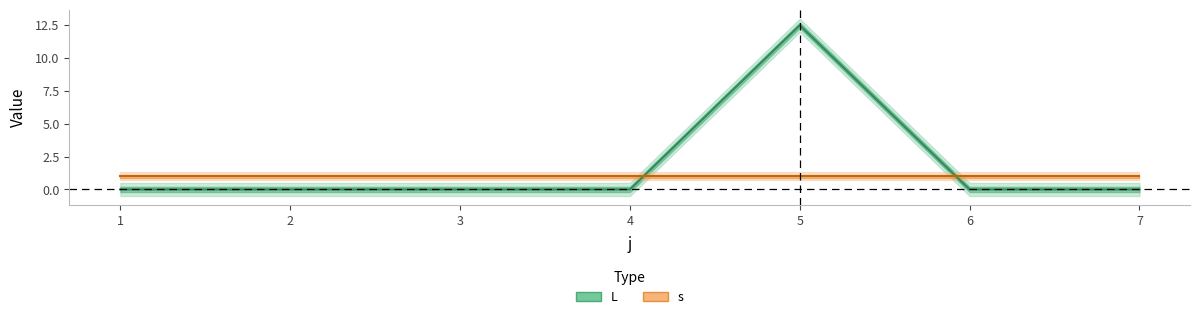

Rank the categories by s value from lowest to highest.

1, 2, 3, 4, 5, 6, 7